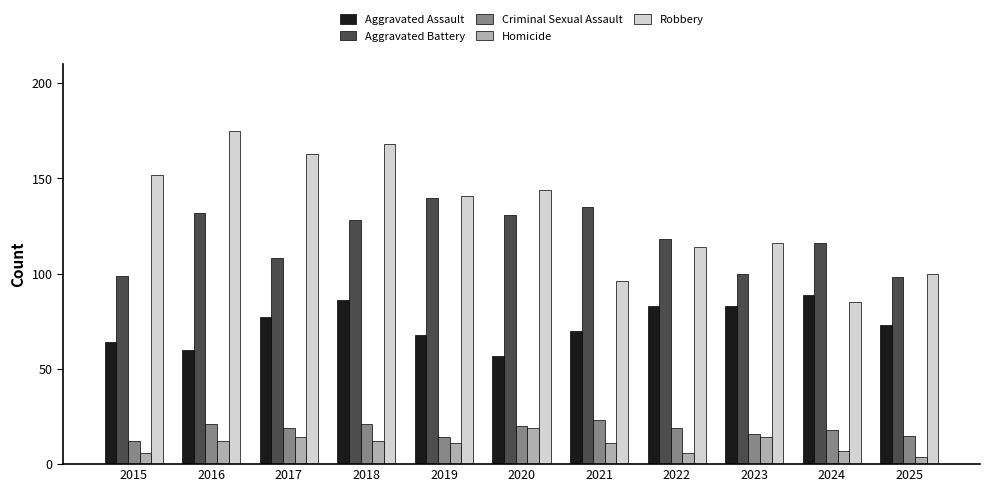

Which series changed the most between 2017 and 2018?

Aggravated Battery